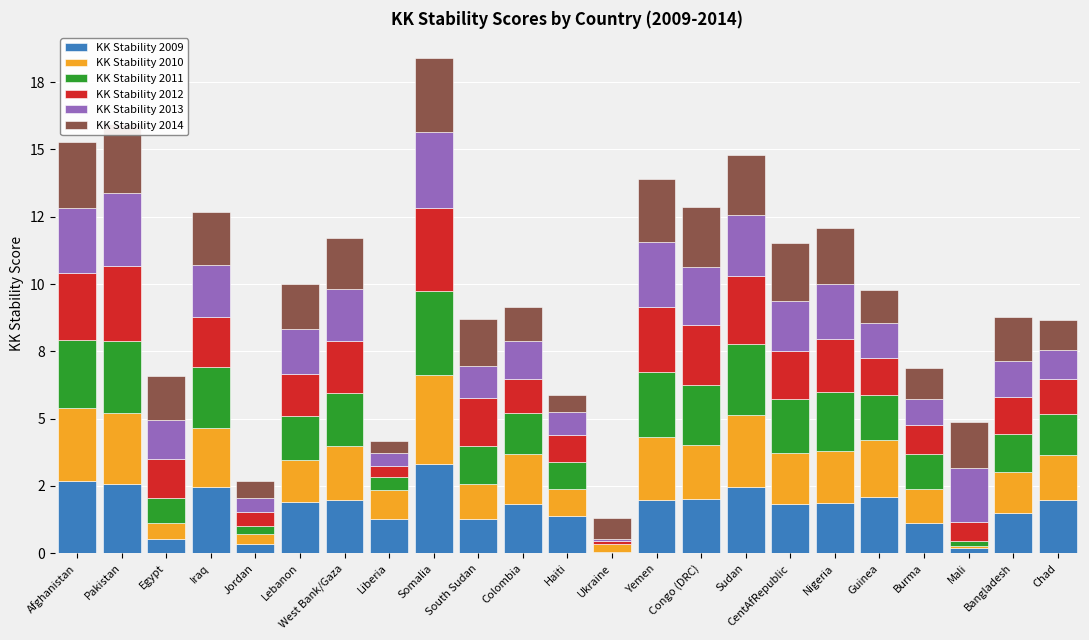

What are all the series names shown in the legend?

KK Stability 2009, KK Stability 2010, KK Stability 2011, KK Stability 2012, KK Stability 2013, KK Stability 2014